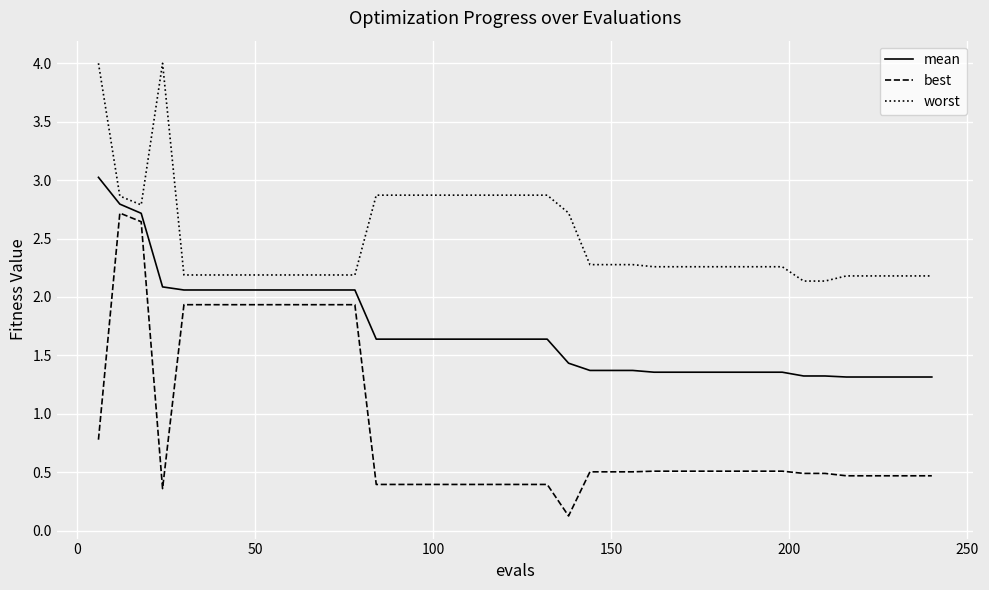

True or false: worst and best intersect in this chart.

False